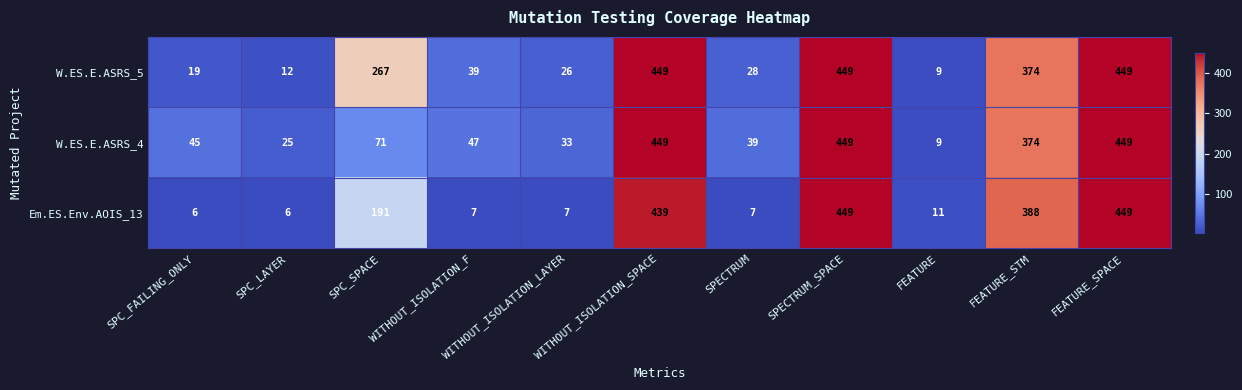

What is the approximate value of Em.ES.Env.AOIS_13 at FEATURE, to the nearest 5?

10